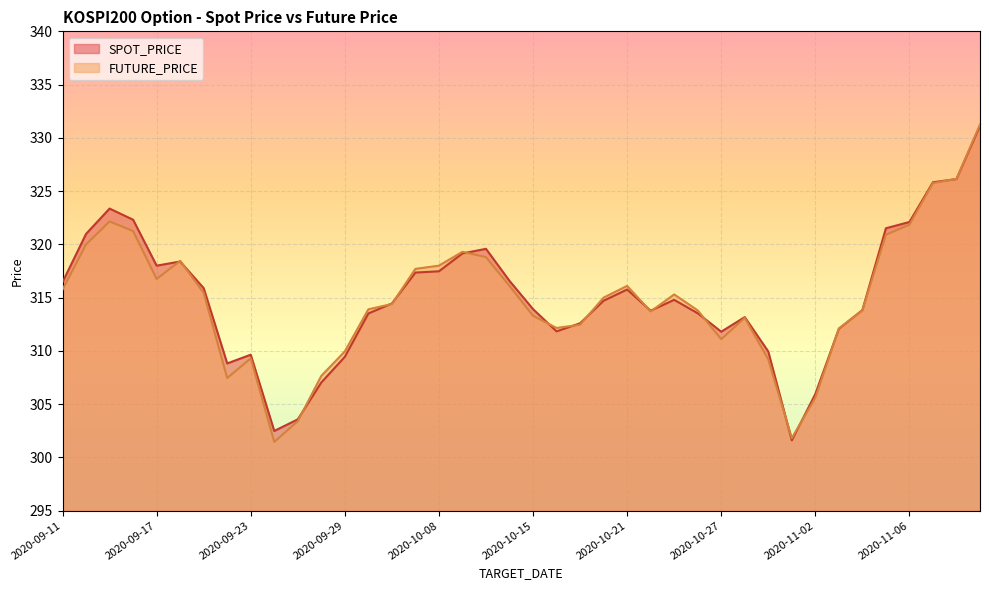

Which label corresponds to the largest value in the chart?

2020-11-11